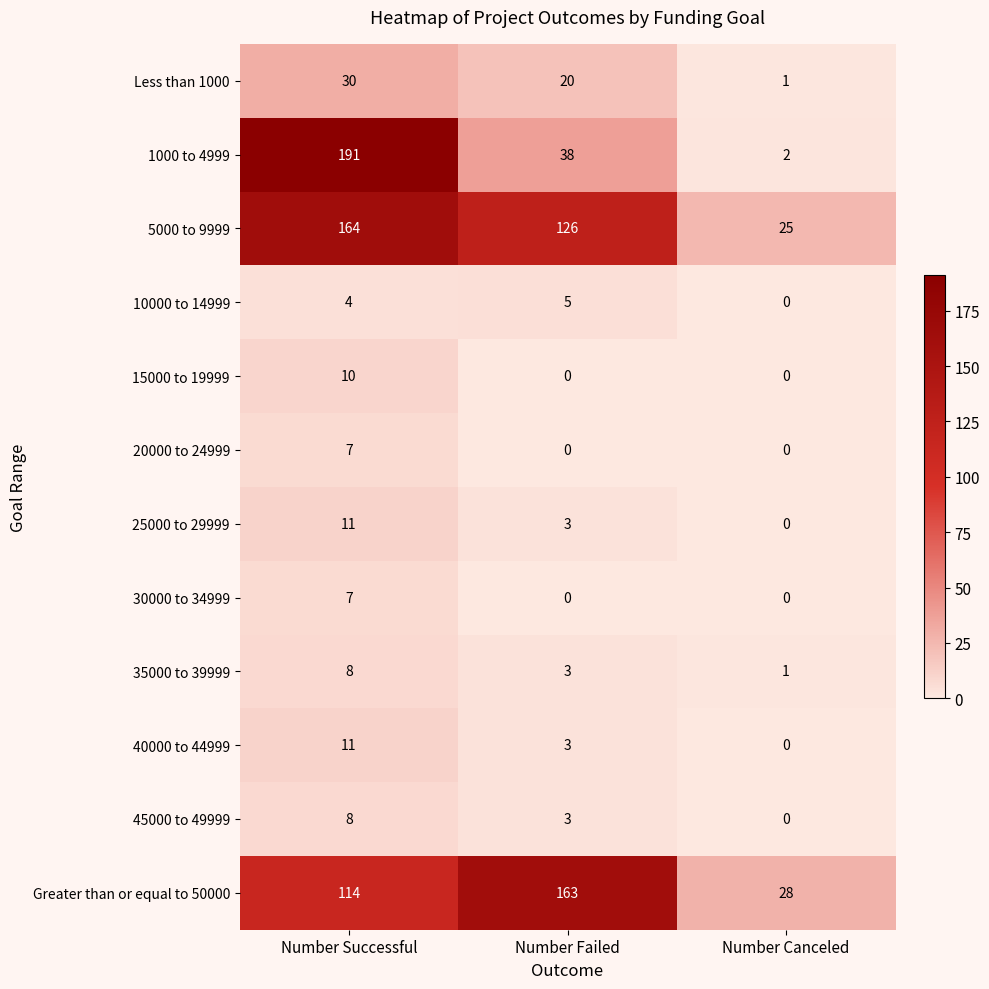

The value of 5000 to 9999 at Number Canceled is 42. True or false?

False